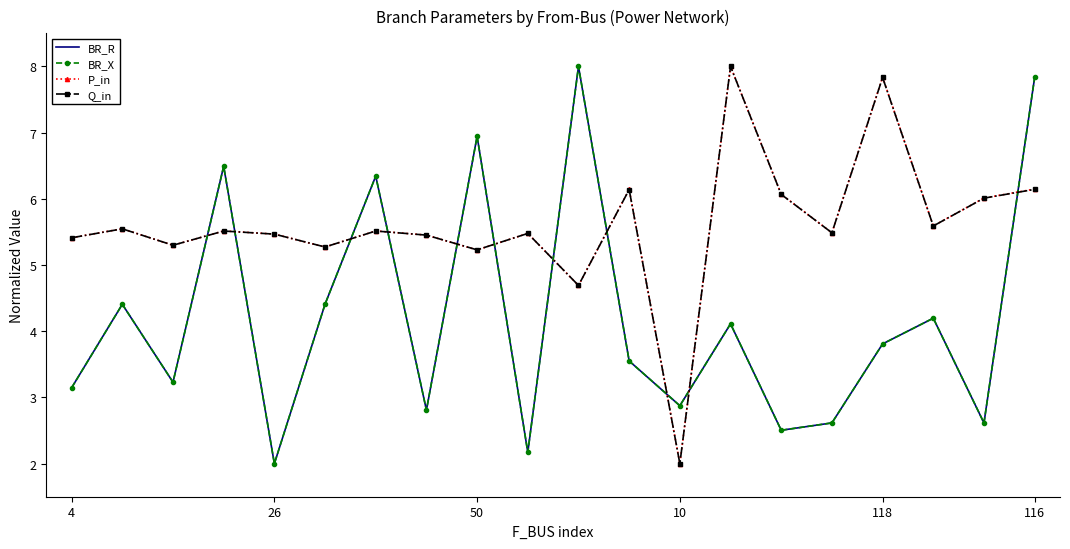

After their last crossing, which series has the higher values: BR_X or P_in?

BR_X